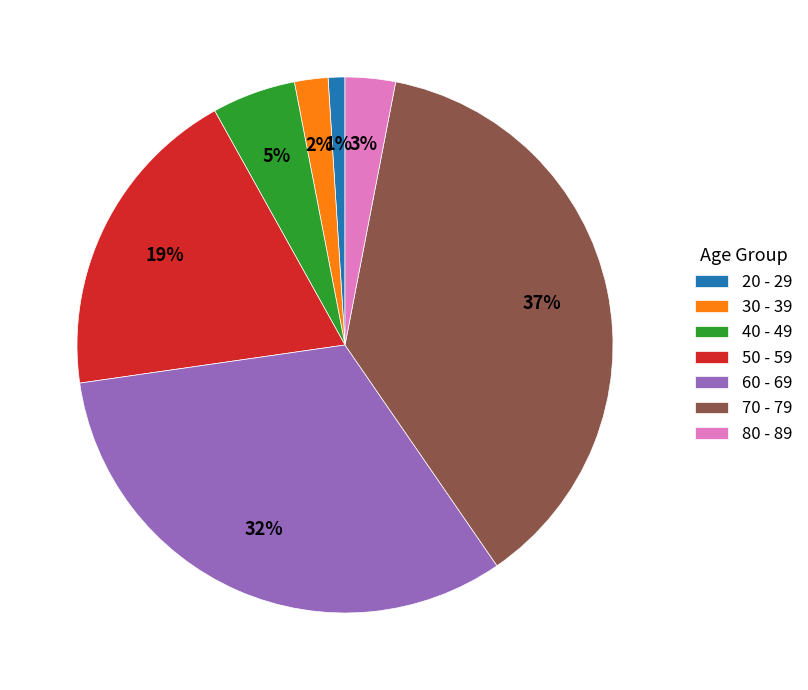

To the nearest percent, what percentage of the pie is 40 - 49?

5%